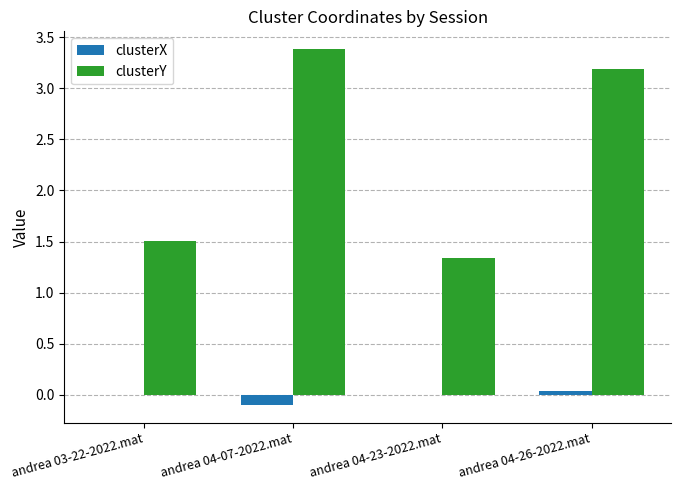

What is the maximum value shown in the chart?

3.4